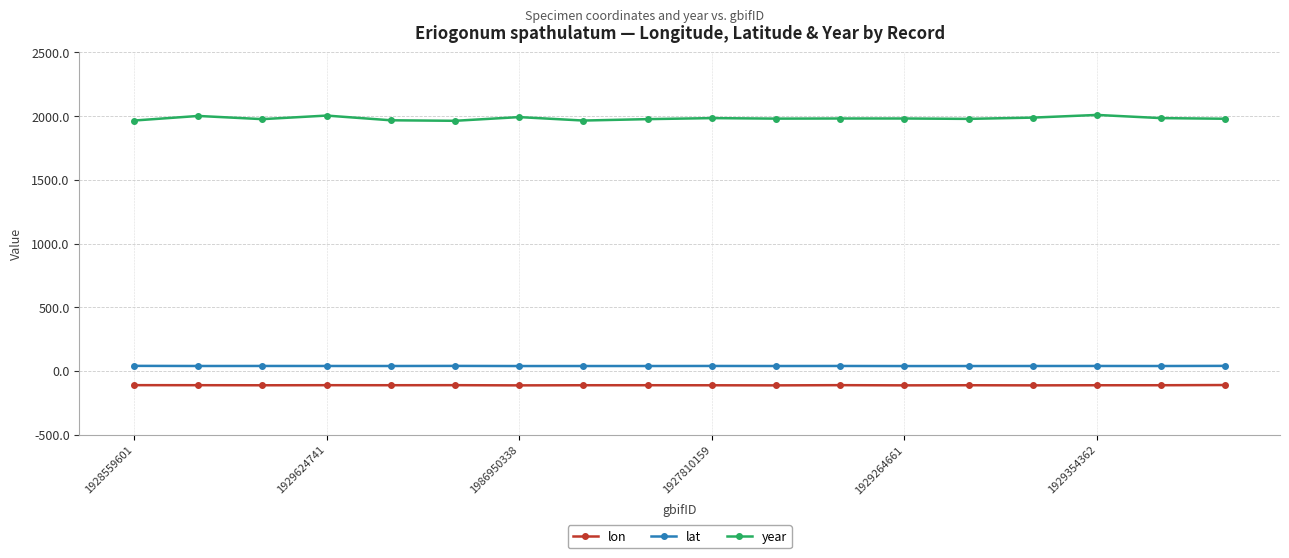

How many series are shown in this chart?

3